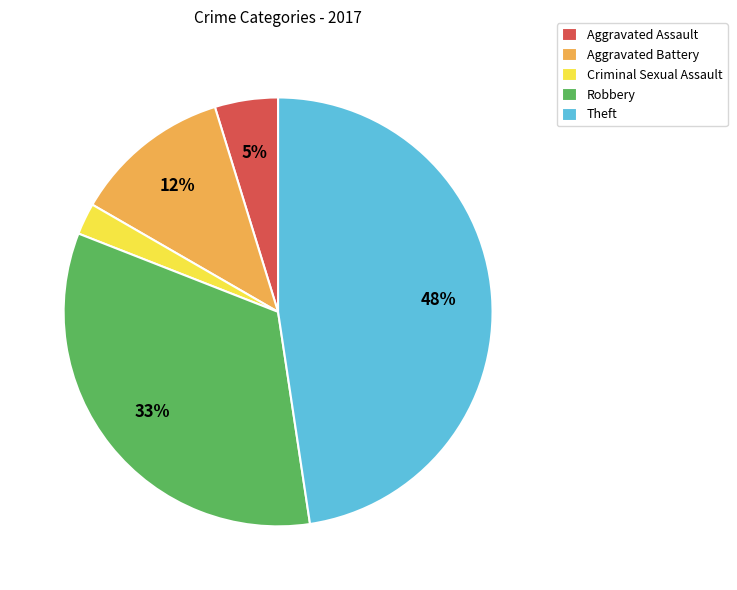

To the nearest percent, what percentage of the pie is Criminal Sexual Assault?

2%